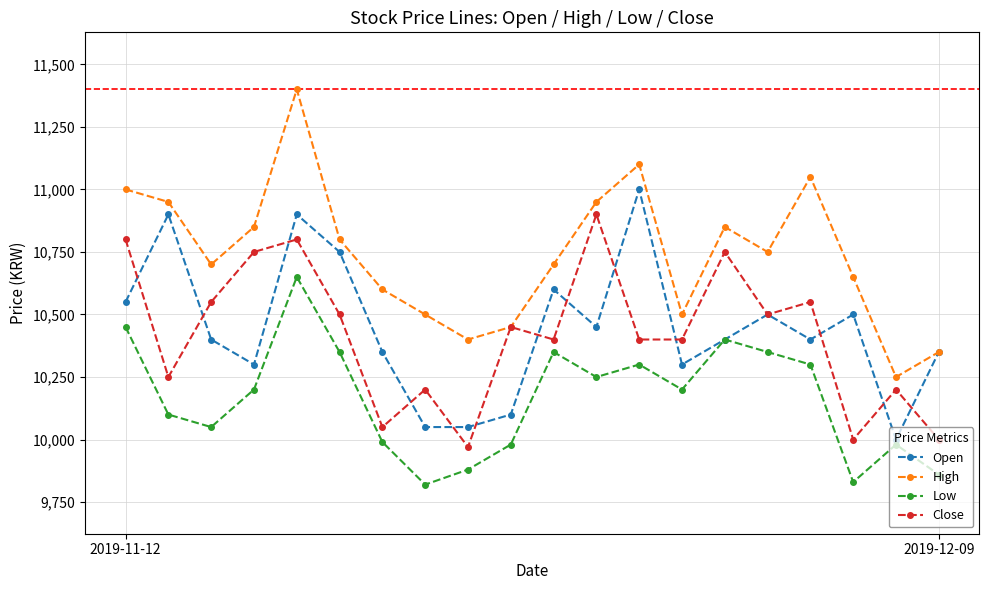

True or false: High has more than 0 points higher than both neighbors.

True